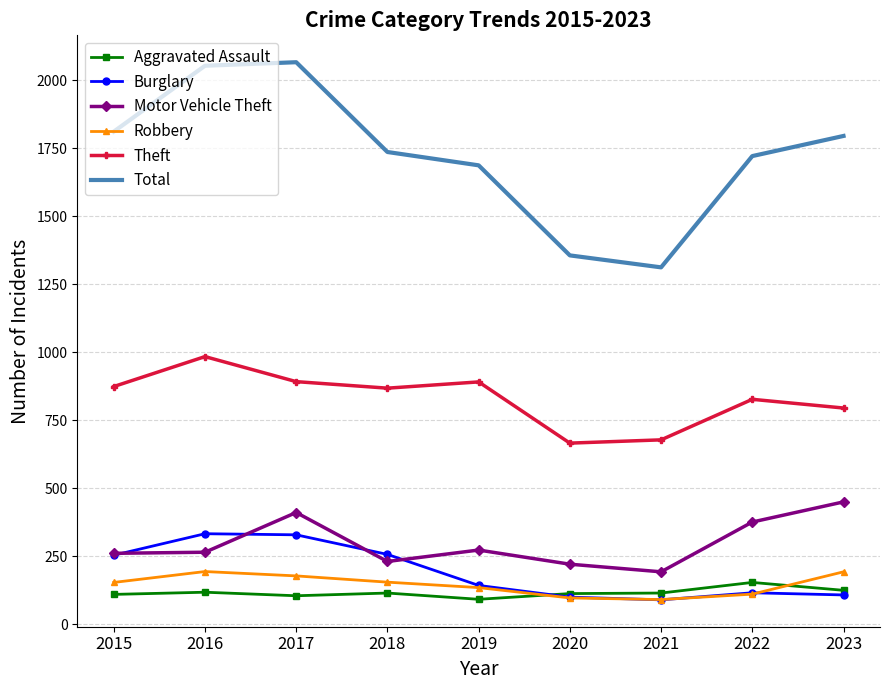

What is the sum of all Total values?

15537